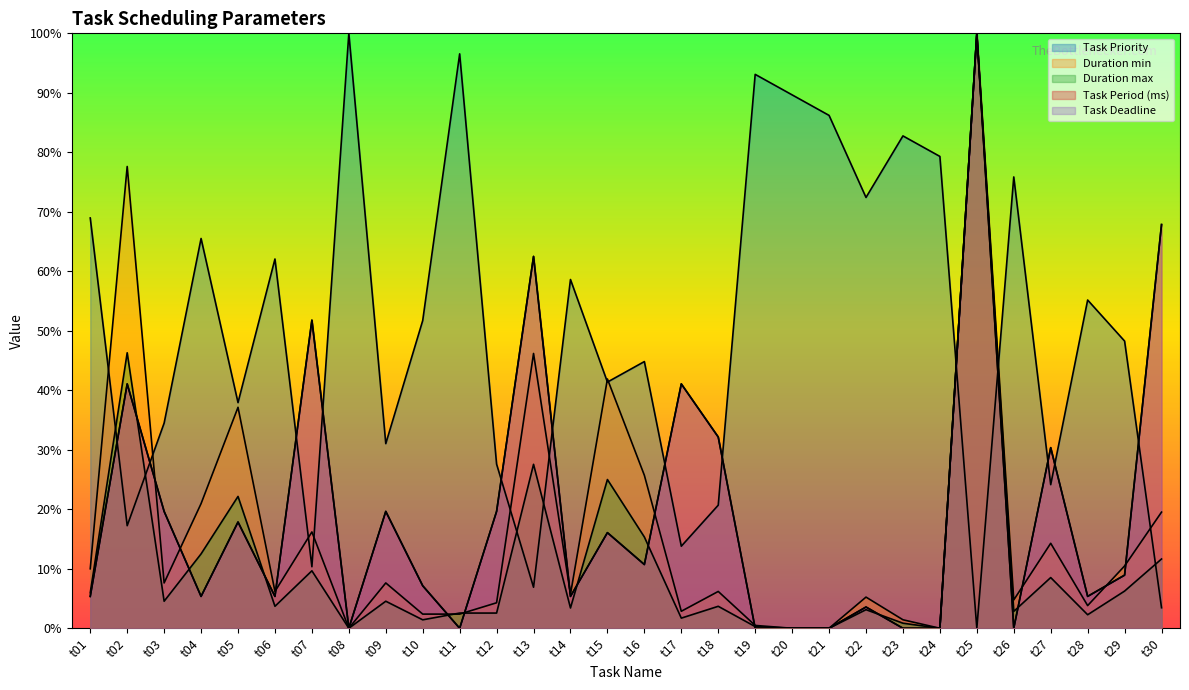

Does the chart display data point markers on the line(s)?

No